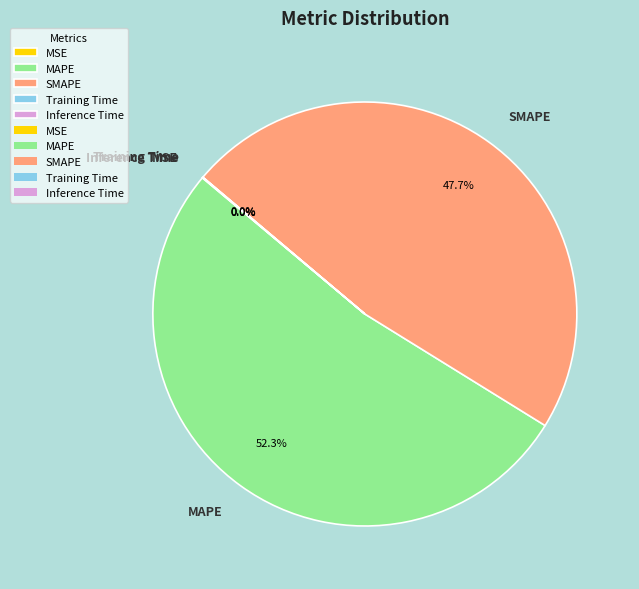

To the nearest percent, what portion does SMAPE represent?

48%